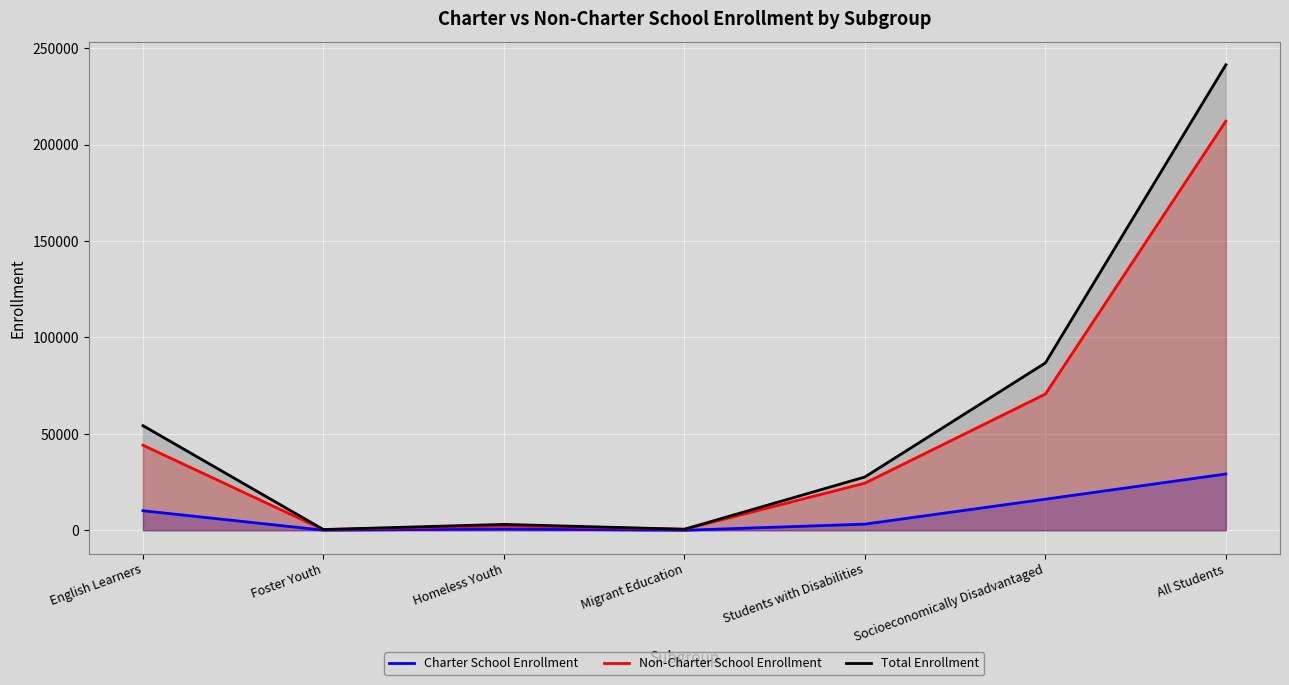

True or false: Charter School Enrollment and Non-Charter School Enrollment intersect in this chart.

False